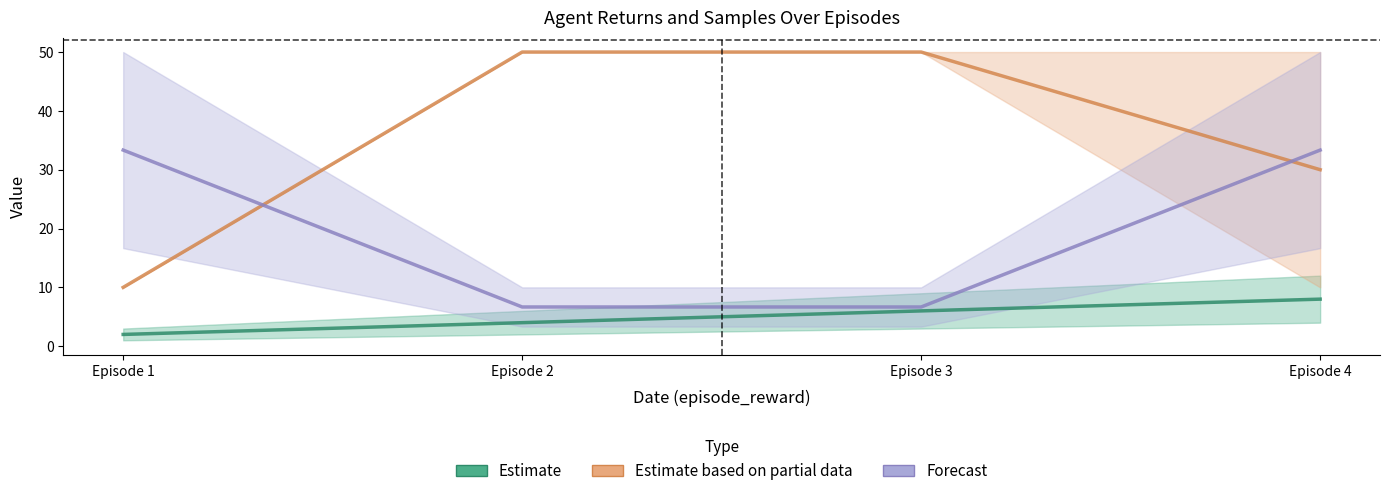

Reading left to right, extract all data points from this chart.

Estimate: Episode 1=2.0	Episode 2=4.0	Episode 3=6.0	Episode 4=8.0
Estimate based on partial data: Episode 1=10.0	Episode 2=50.0	Episode 3=50.0	Episode 4=30.0
Forecast: Episode 1=33.3	Episode 2=6.7	Episode 3=6.7	Episode 4=33.3